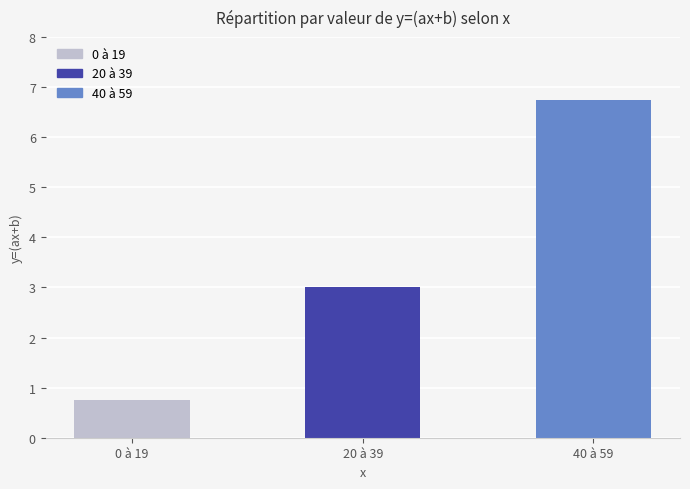

What is the label of the 1st bar from the left?

0 à 19